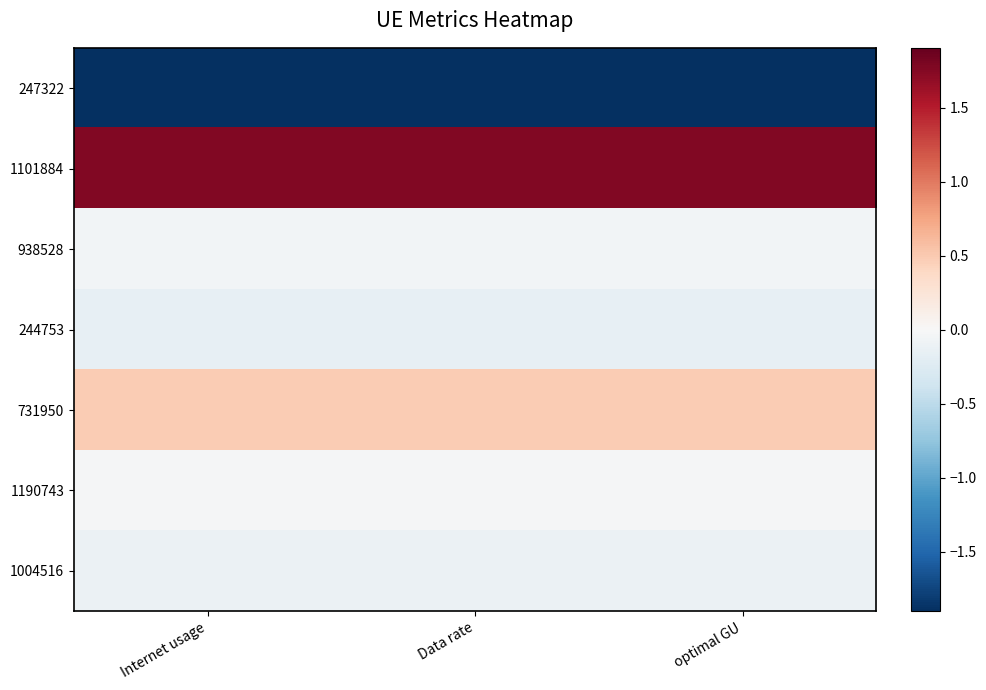

Rank the series at Internet usage from highest to lowest value.

1101884, 731950, 1190743, 938528, 1004516, 244753, 247322